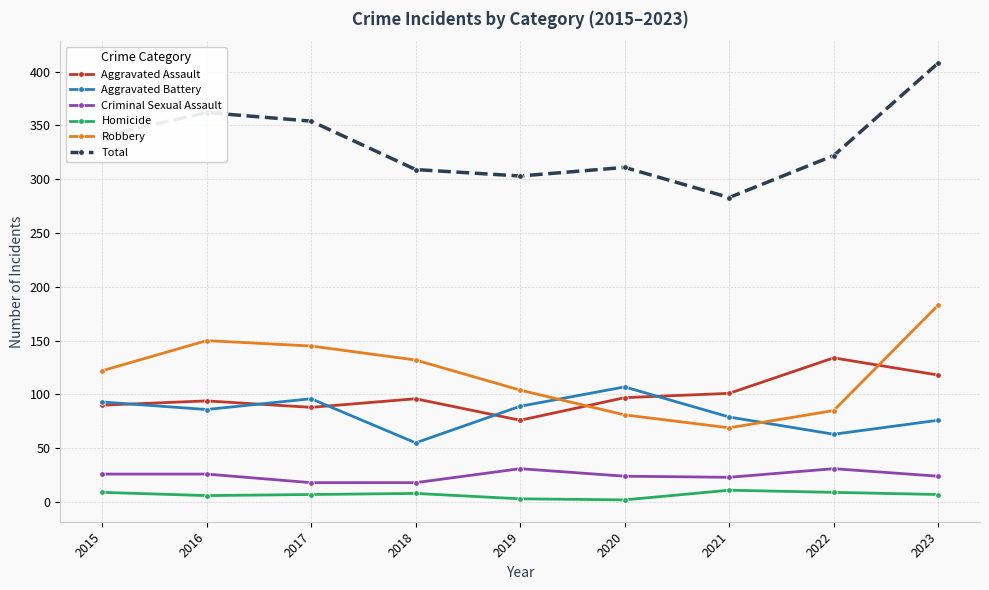

What is the difference between the maximum and minimum values in the Aggravated Assault series?

58